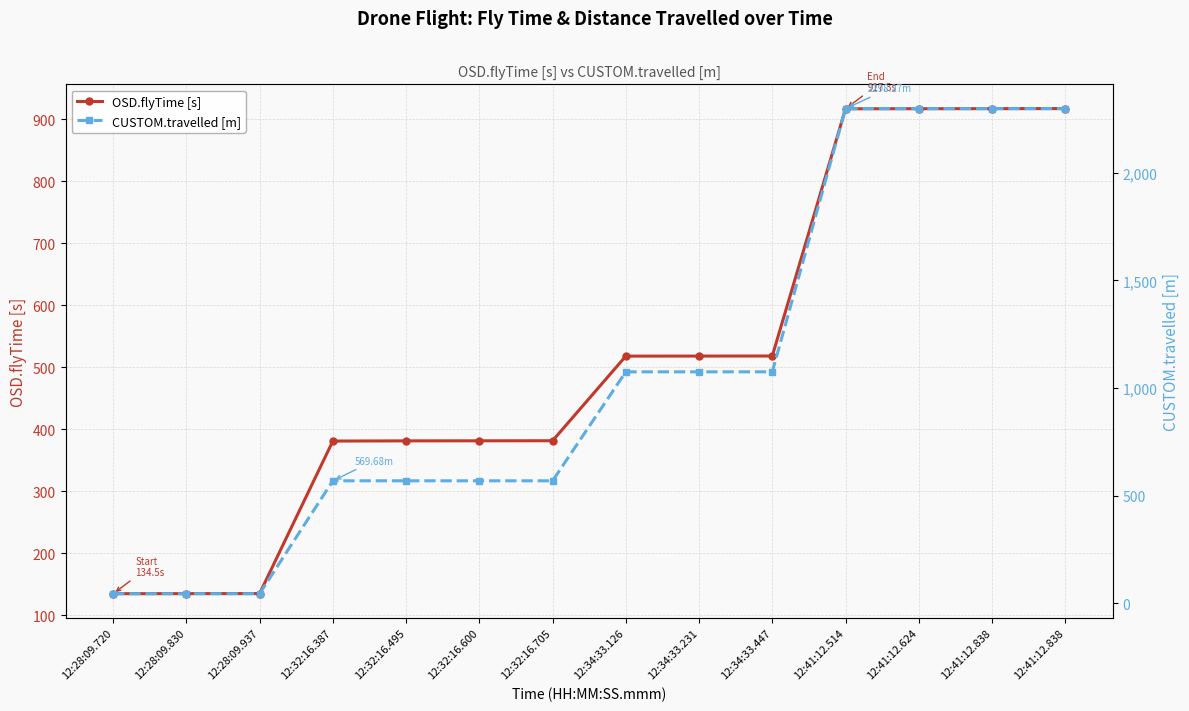

How many data points in CUSTOM.travelled [m] are above 1075?

7